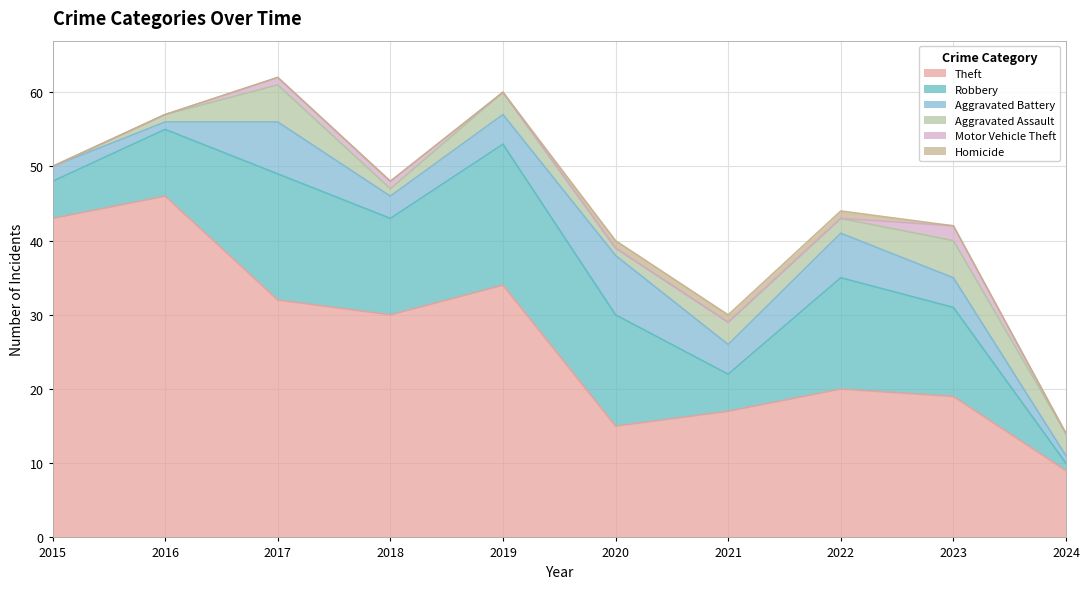

Count the Motor Vehicle Theft values in the range 0 to 1.

9